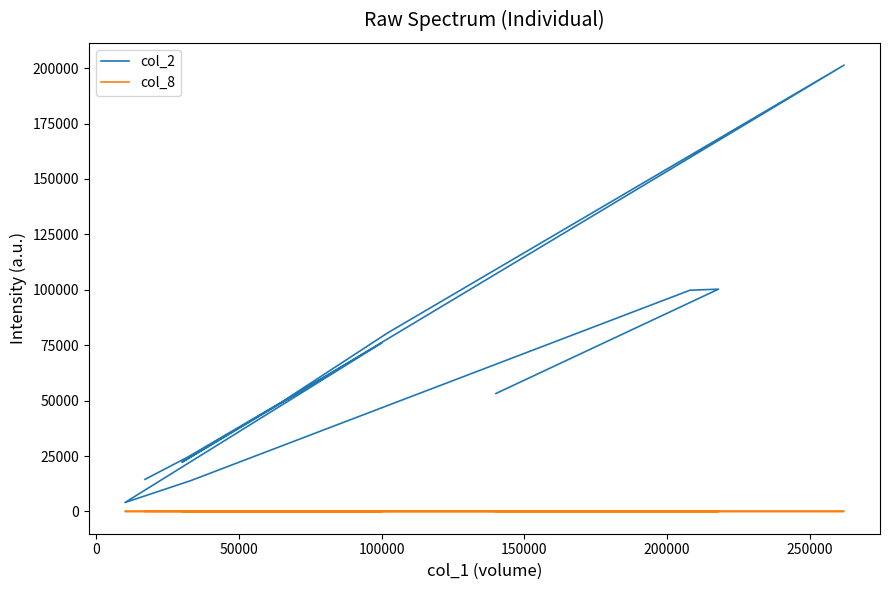

Does the chart have visible grid lines?

No